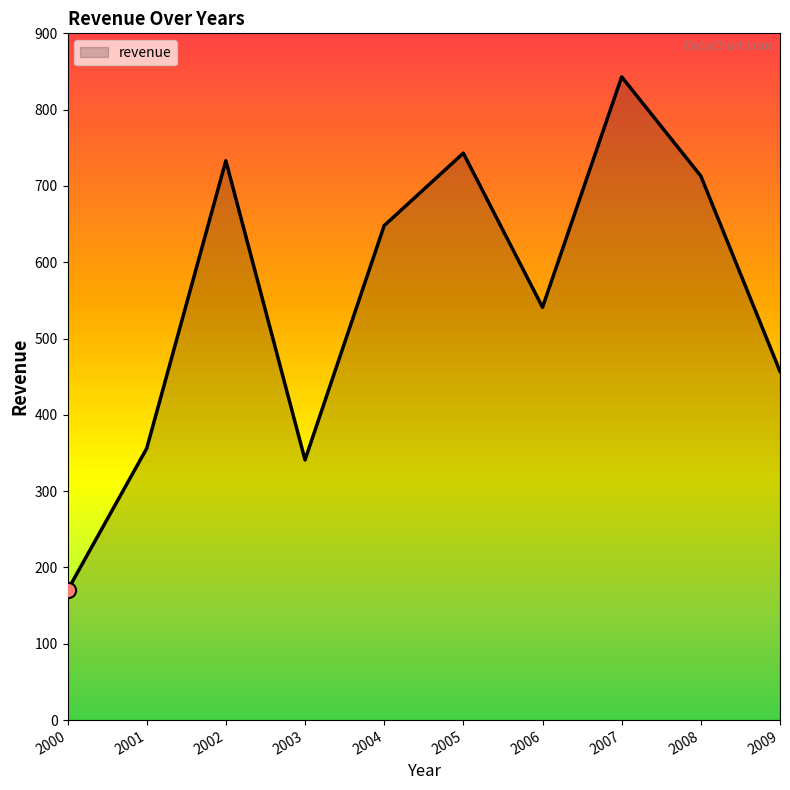

What is the change in value from 2001 to 2004?

+292